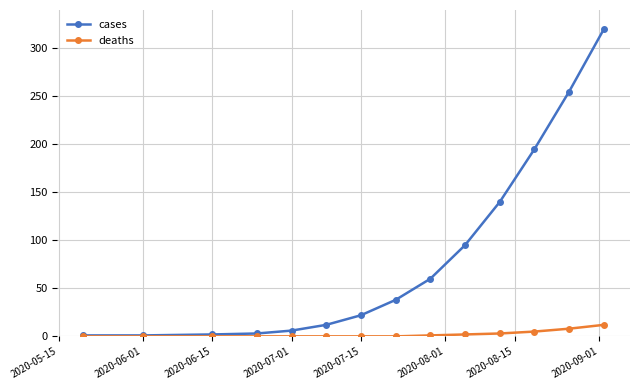

Which series has the largest range (max minus min)?

cases